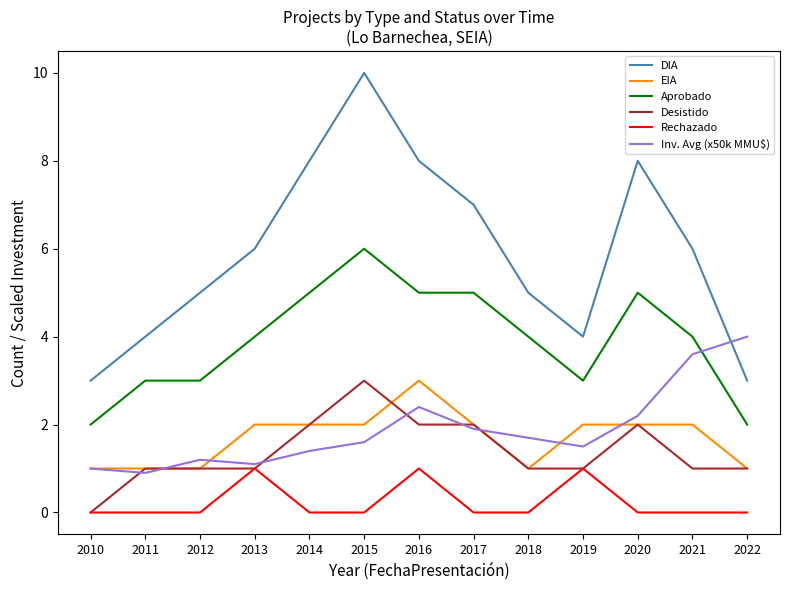

What is the maximum value for Aprobado?

6.0